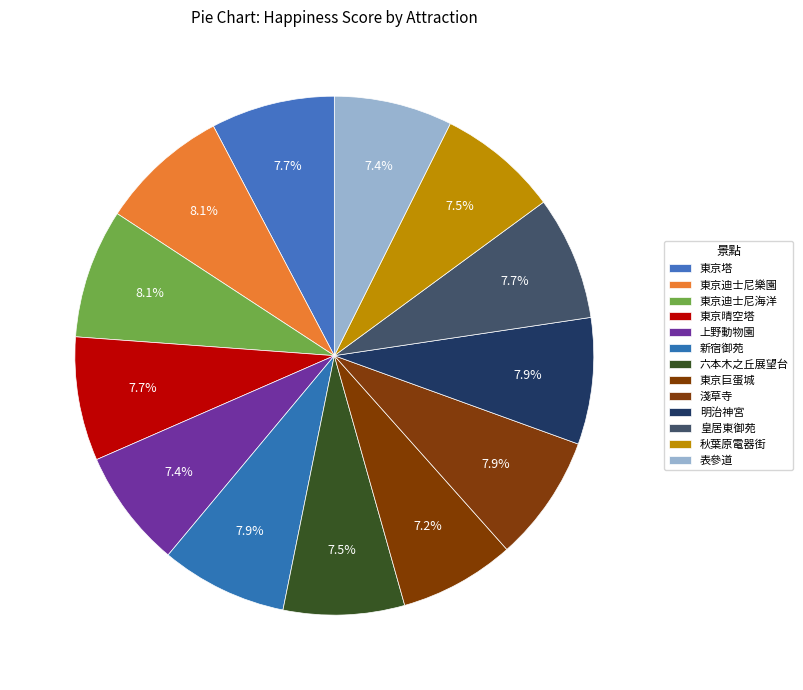

What is the largest slice in the pie chart?

東京迪士尼樂園